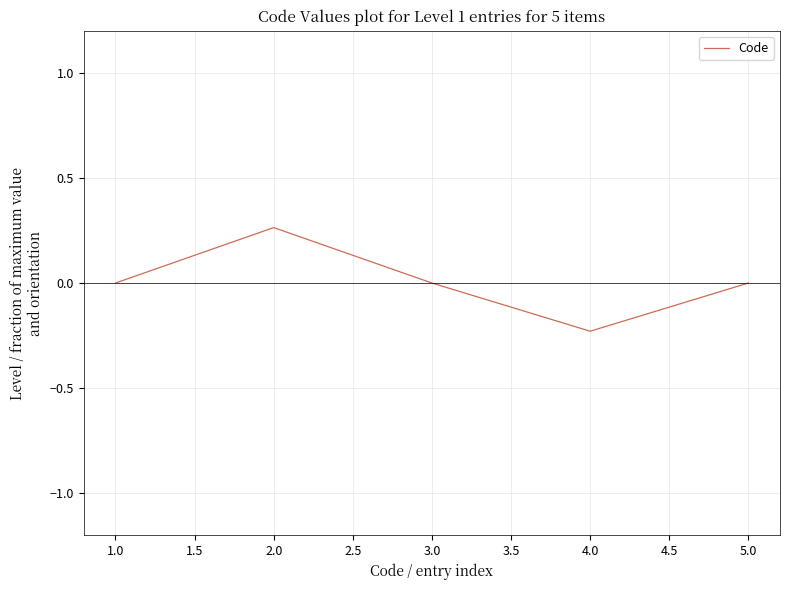

What position from the right is 4.0?

2